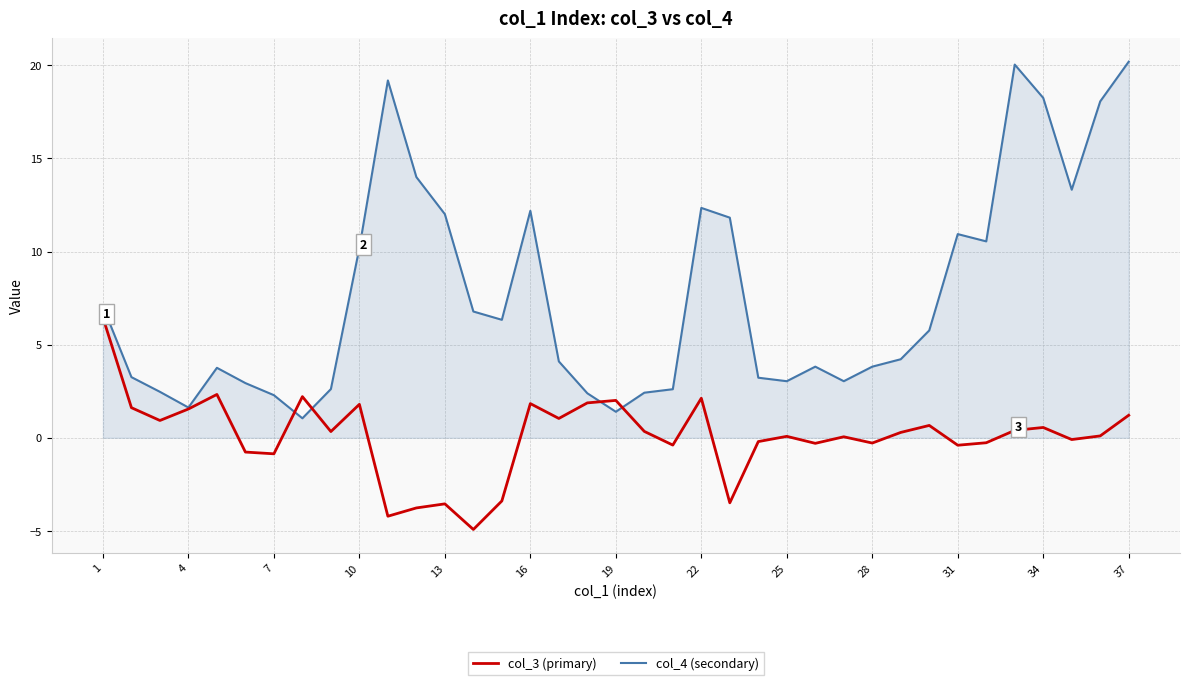

How many interior local peaks does the col_3 (primary) series have?

11